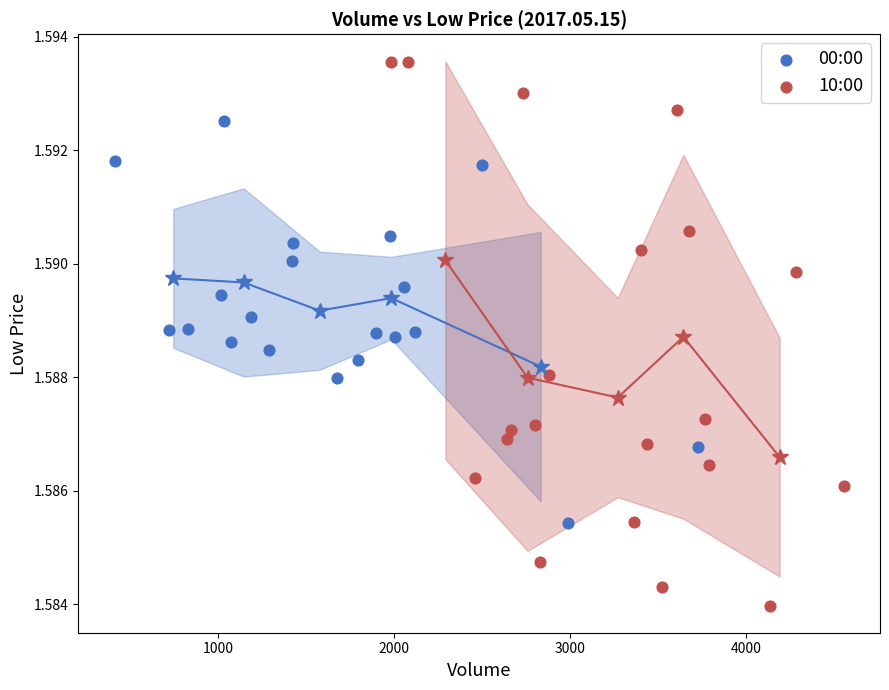

Which series has the widest spread of Y values?

10:00